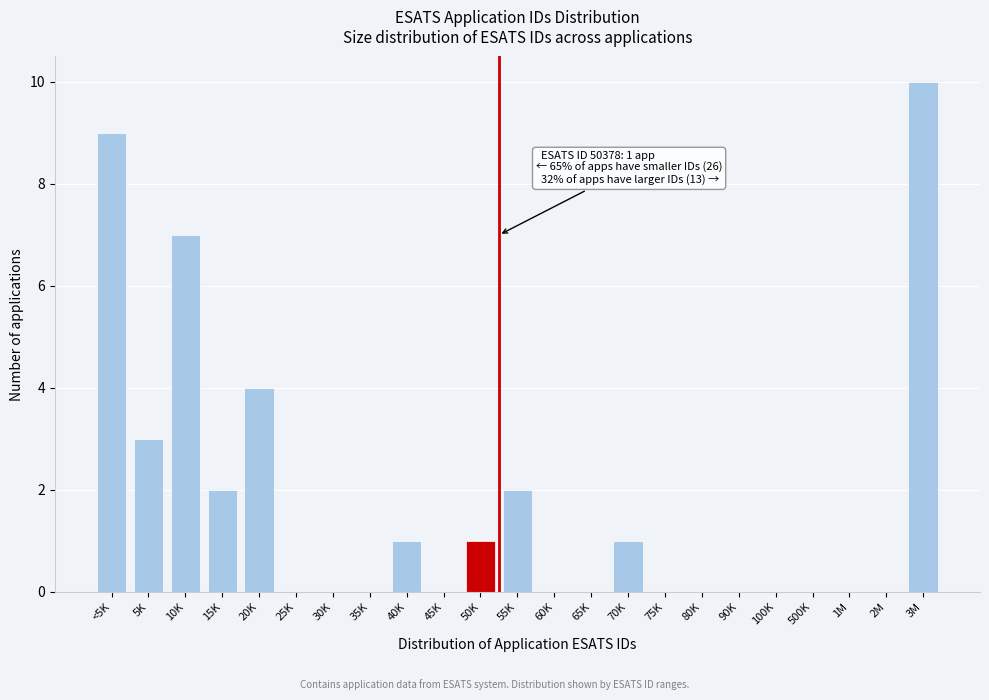

Reading right to left, transcribe all the data shown in this chart.

3M=10	2M=0	1M=0	500K=0	100K=0	90K=0	80K=0	75K=0	70K=1	65K=0	60K=0	55K=2	50K=1	45K=0	40K=1	35K=0	30K=0	25K=0	20K=4	15K=2	10K=7	5K=3	<5K=9